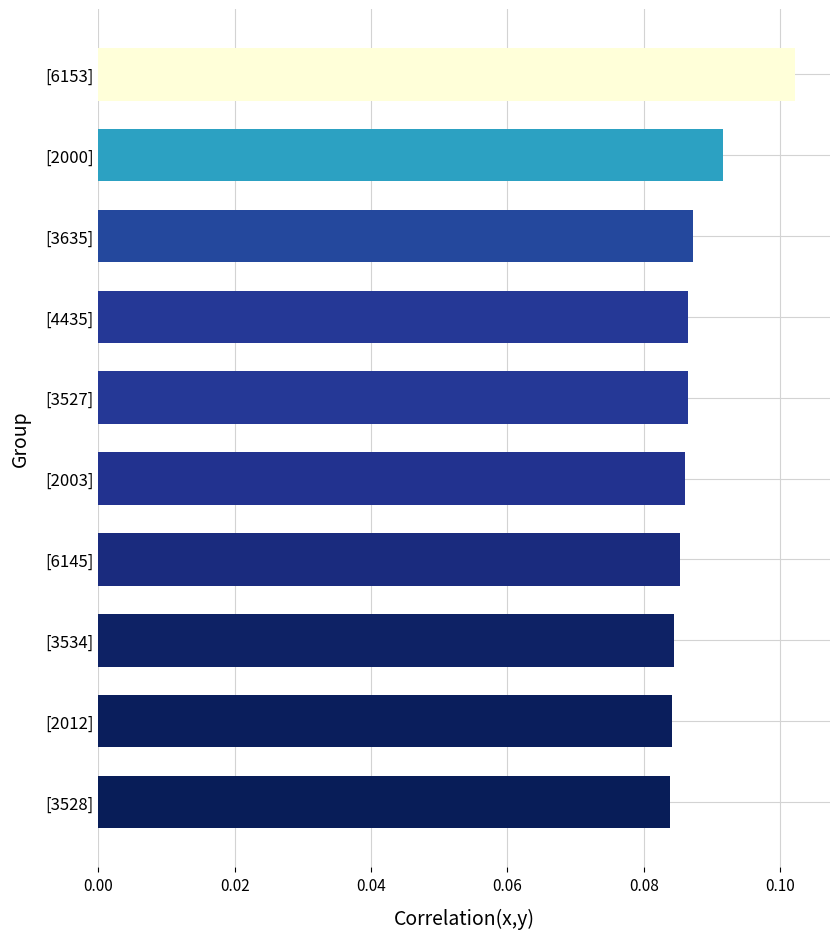

The chart shows a value of 0.0 at [4435]. True or false?

False